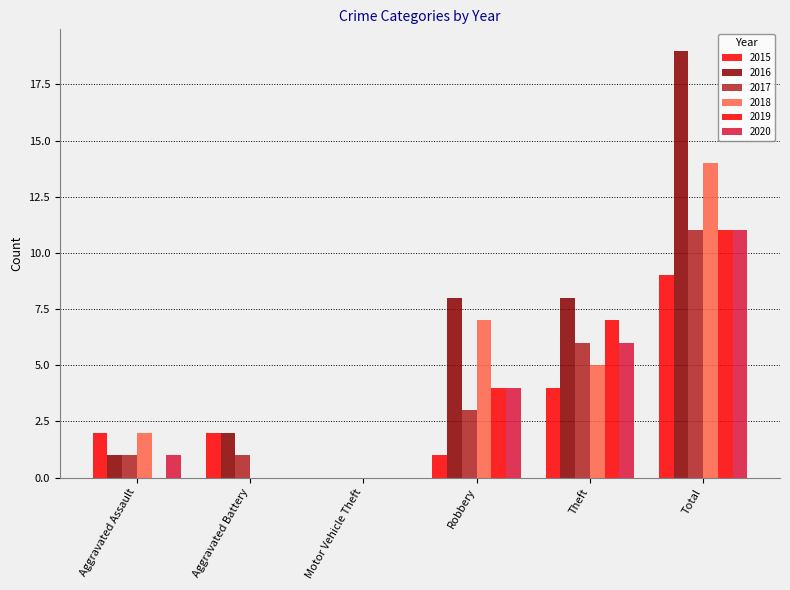

Are the bars grouped side by side (vs. stacked)?

Yes